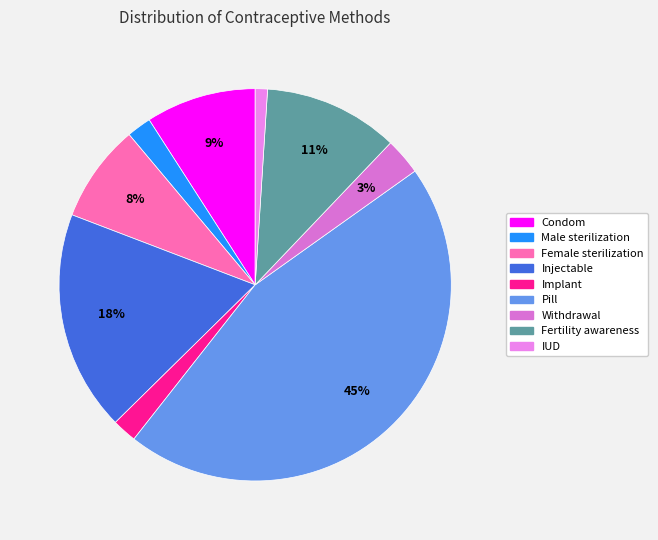

To the nearest percent, what is the difference between the largest and smallest slice percentages?

44%